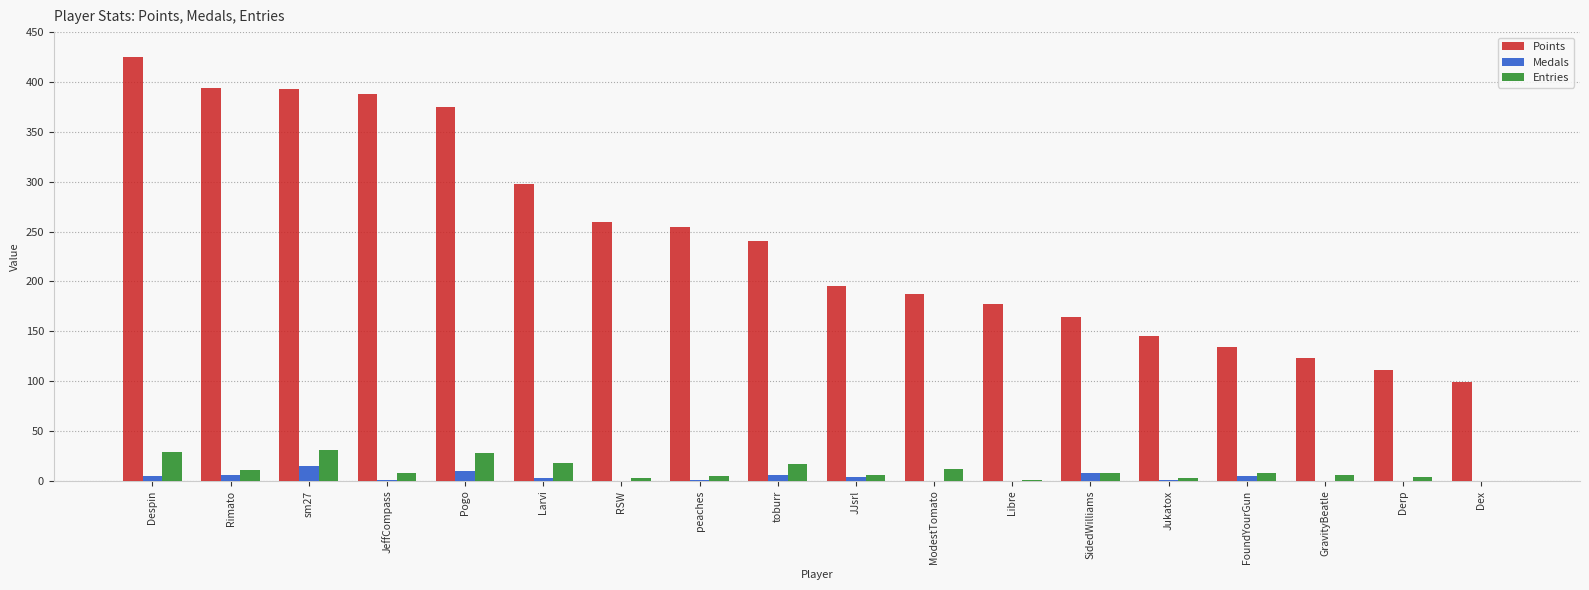

How many series are shown in this chart?

3